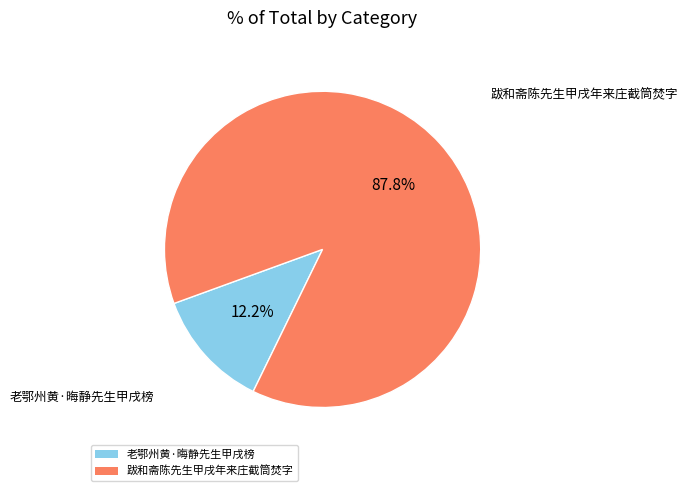

Between 老鄂州黄·晦静先生甲戌榜 and 跋和斋陈先生甲戌年来庄截筒焚字, which is larger?

跋和斋陈先生甲戌年来庄截筒焚字